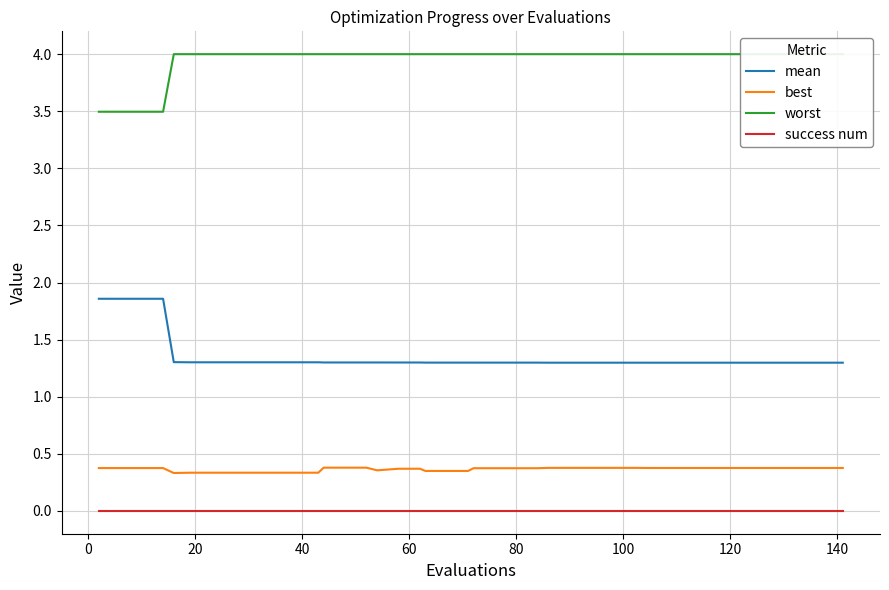

True or false: success num and mean intersect in this chart.

False